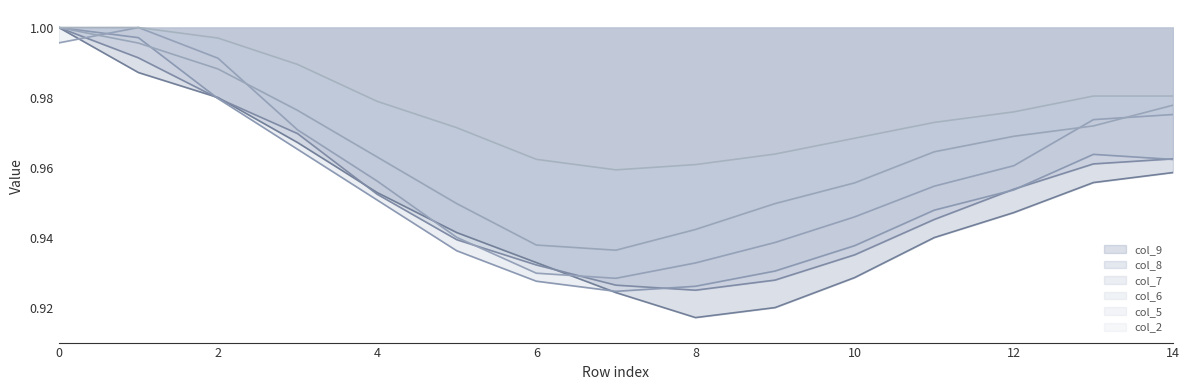

At which category does col_2 reach its first local valley?

7